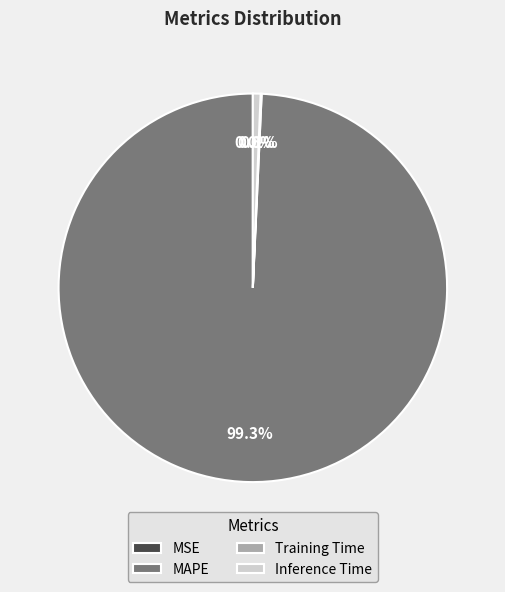

What is the ratio of the value at MAPE to the value at Inference Time?

155.1